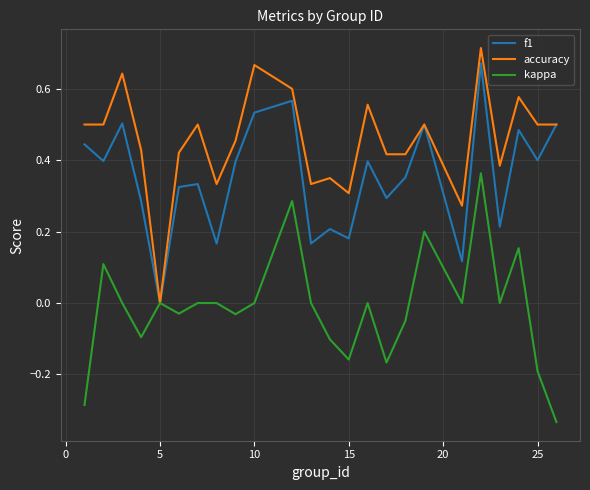

Which series has the largest total across all categories?

accuracy